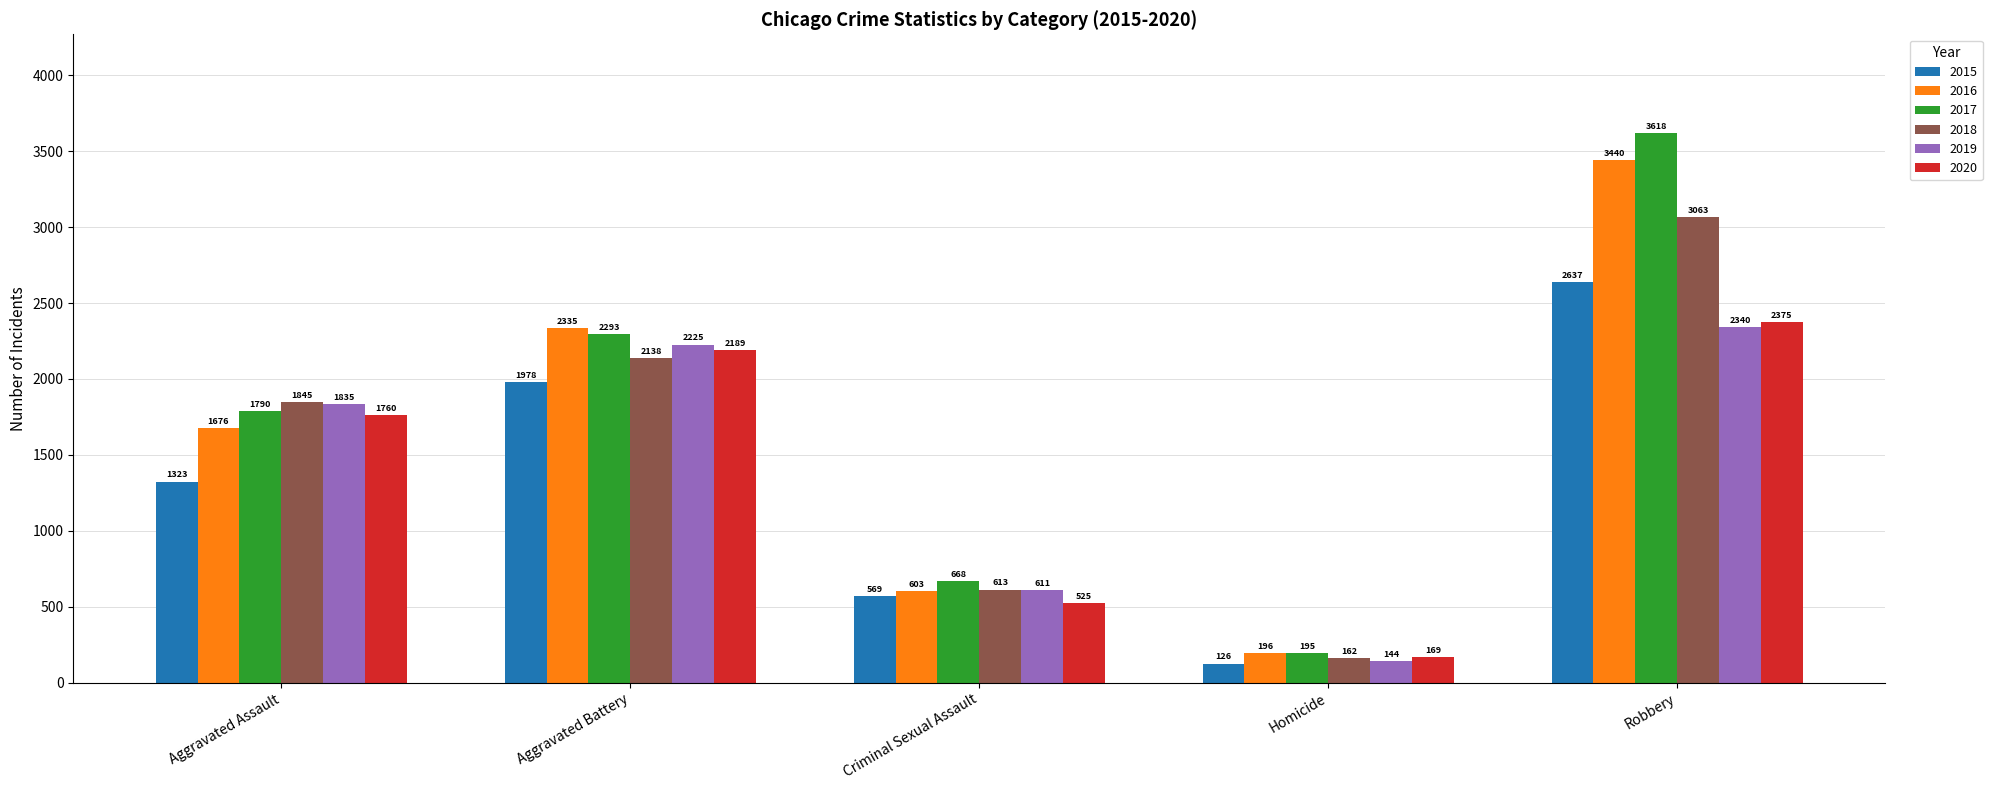

Reading right to left, what are all the values shown in this chart?

2015: 2637	126	569	1978	1323
2016: 3440	196	603	2335	1676
2017: 3618	195	668	2293	1790
2018: 3063	162	613	2138	1845
2019: 2340	144	611	2225	1835
2020: 2375	169	525	2189	1760